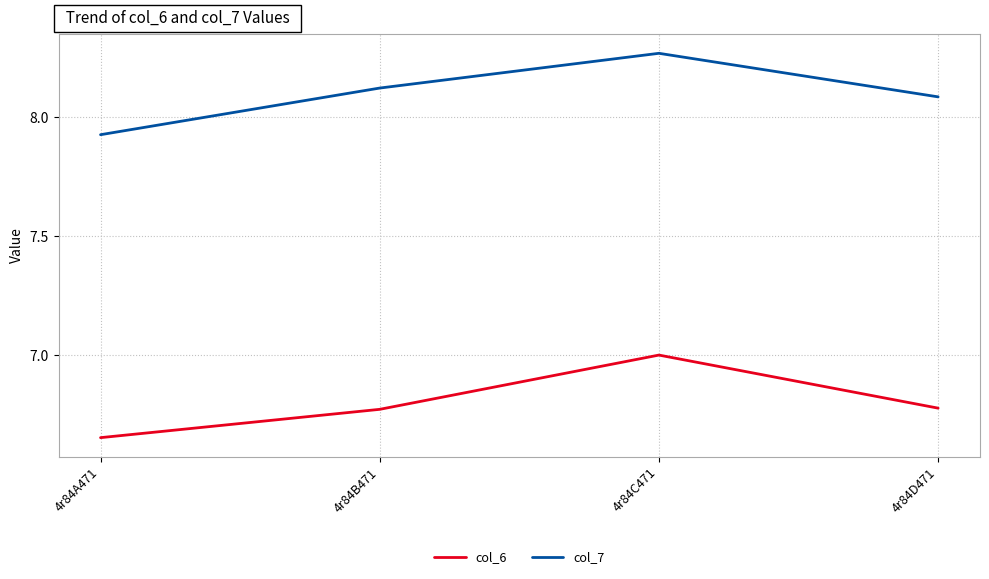

At which label does col_7 reach its minimum?

4r84A471